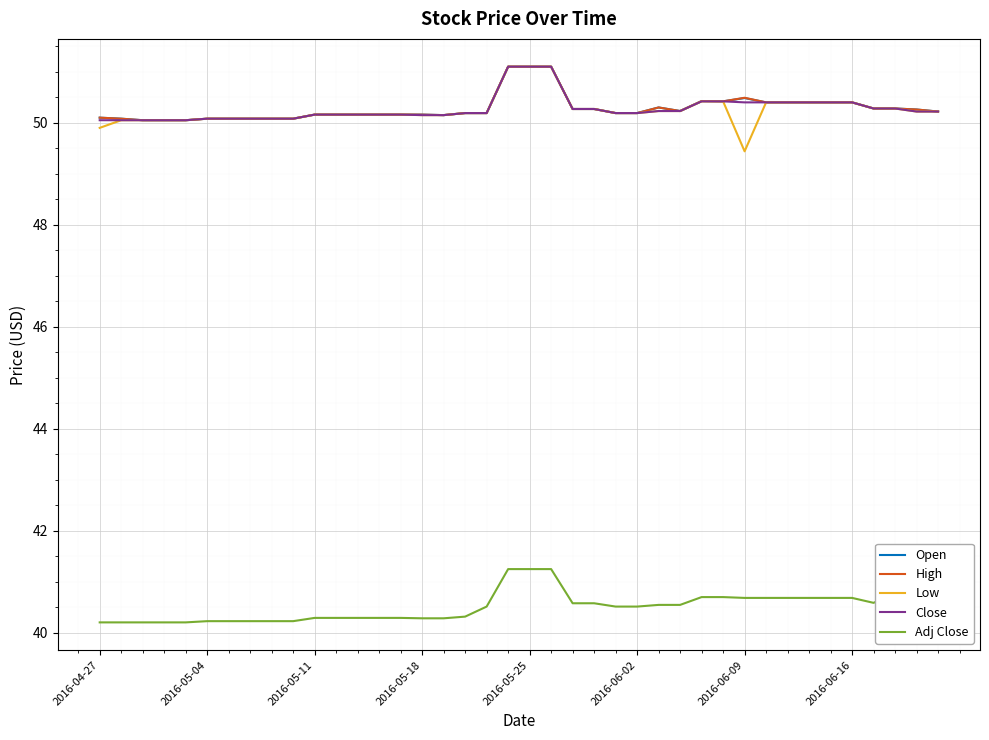

True or false: Adj Close and Close cross at least once.

False